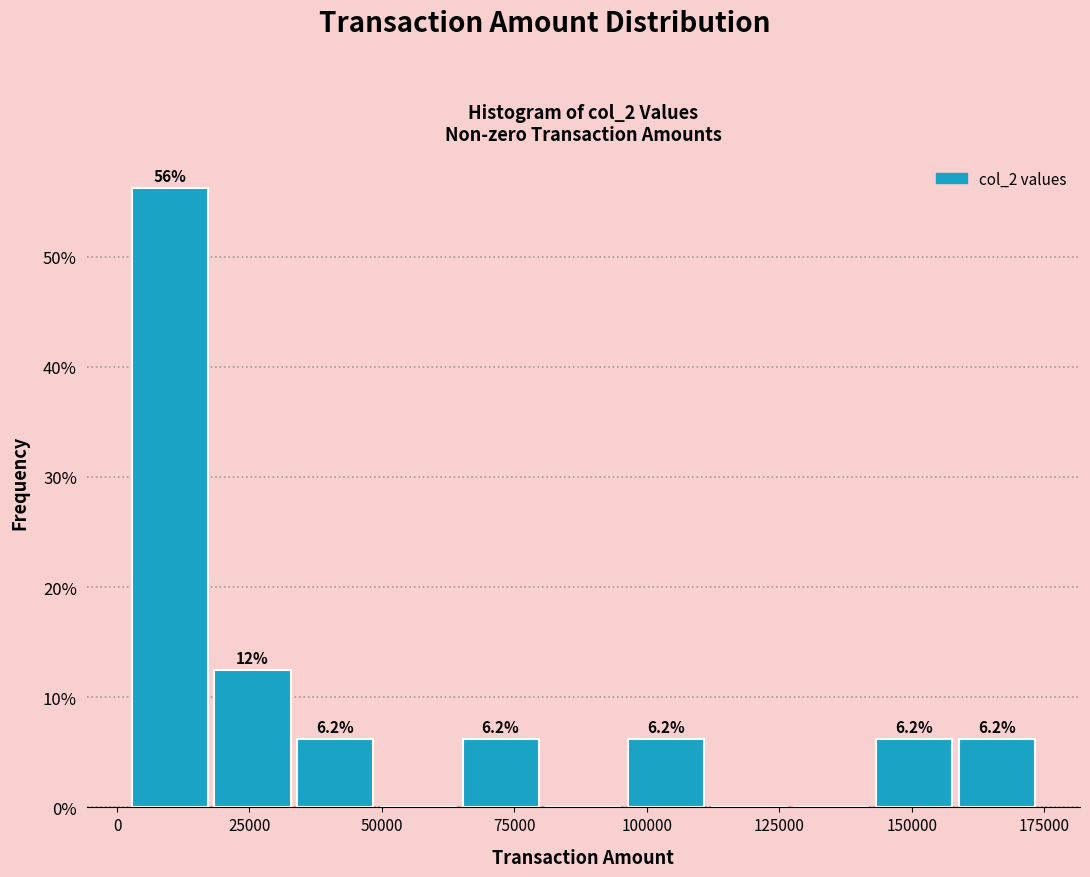

Read against the x-axis, roughly where is the centre of the tallest bar?

10000